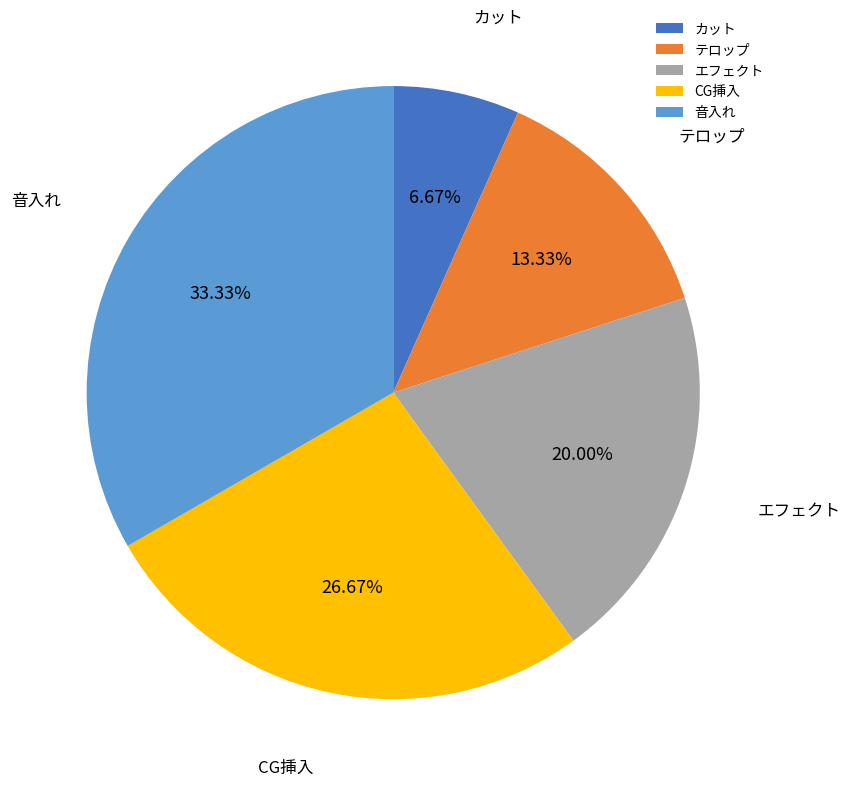

Is カット the majority of the pie?

No